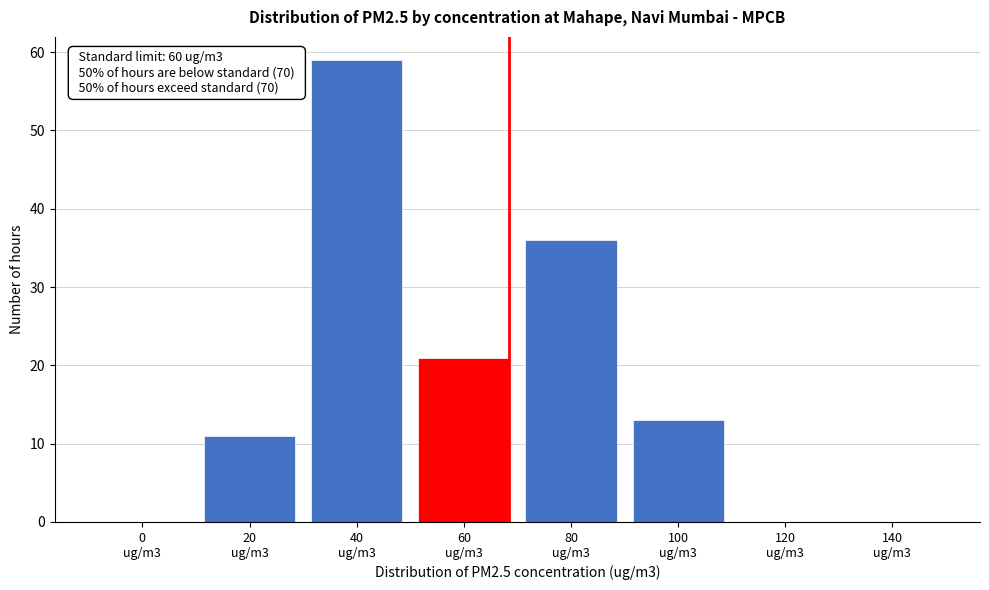

What is the sum of all values?

140